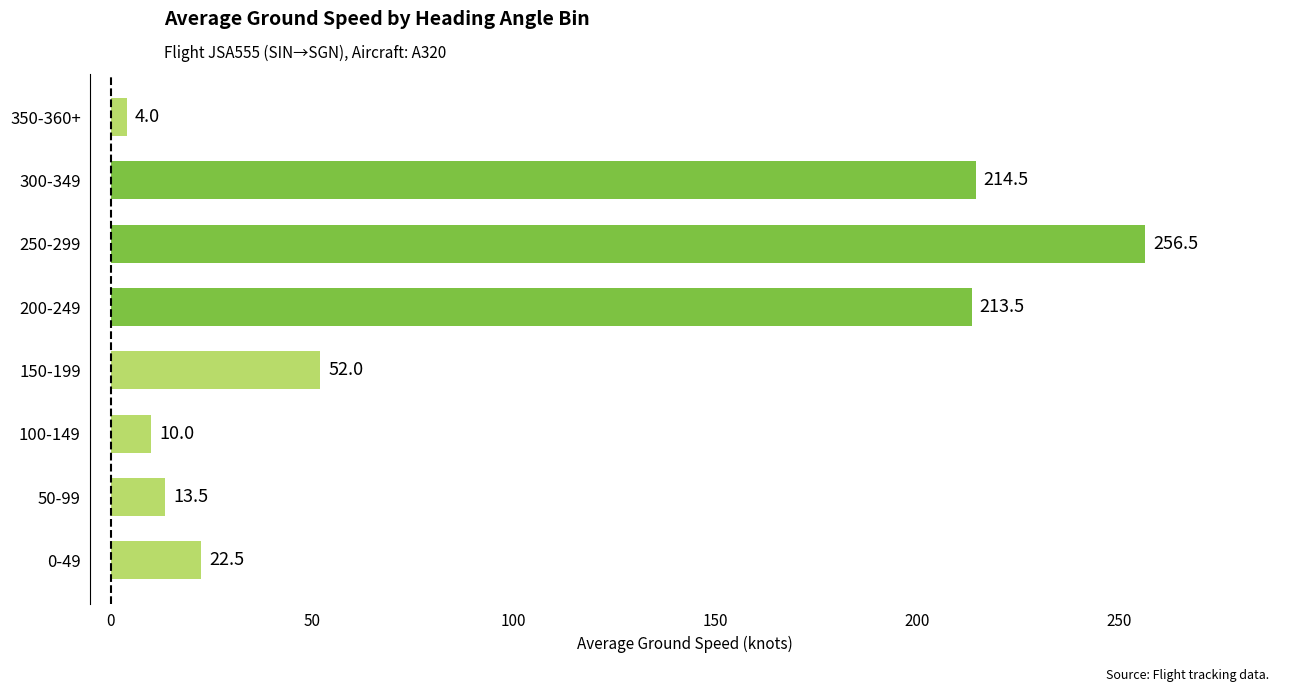

What is the difference between the second highest and second lowest values?

204.5